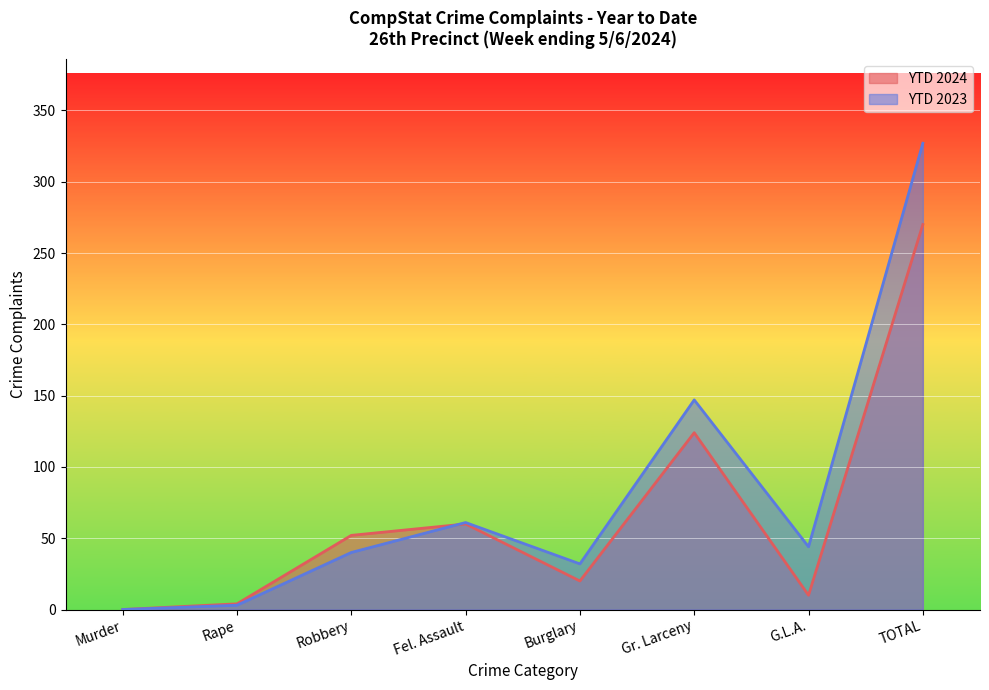

Rank the series by their average value, from highest to lowest.

YTD 2023, YTD 2024